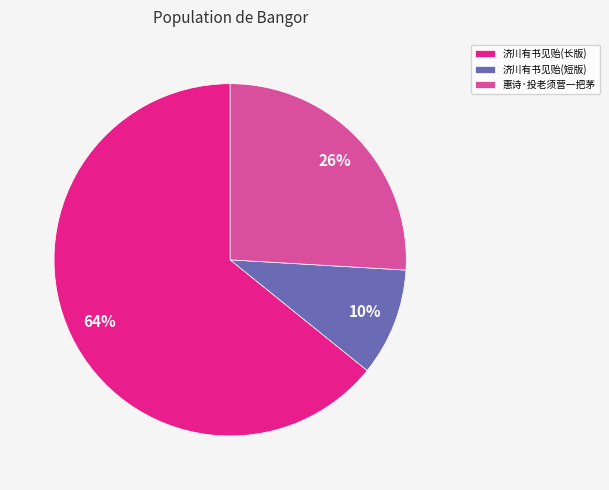

True or false: 惠诗·投老须营一把茅 accounts for 12% of the total.

False